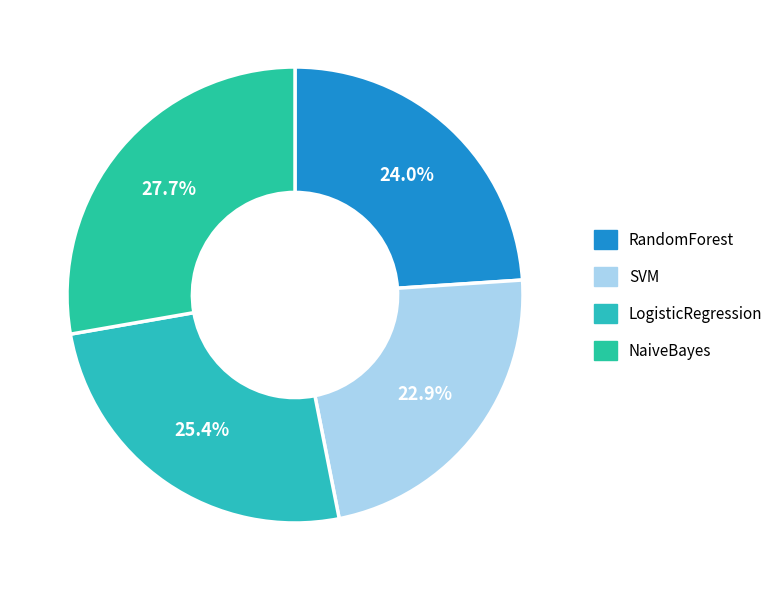

What portion of the pie excludes NaiveBayes?

72.1%